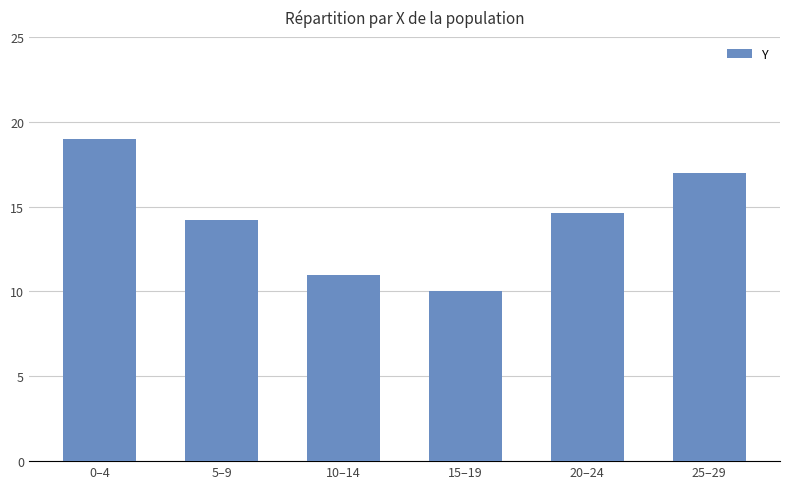

What is the maximum value shown in the chart?

19.0